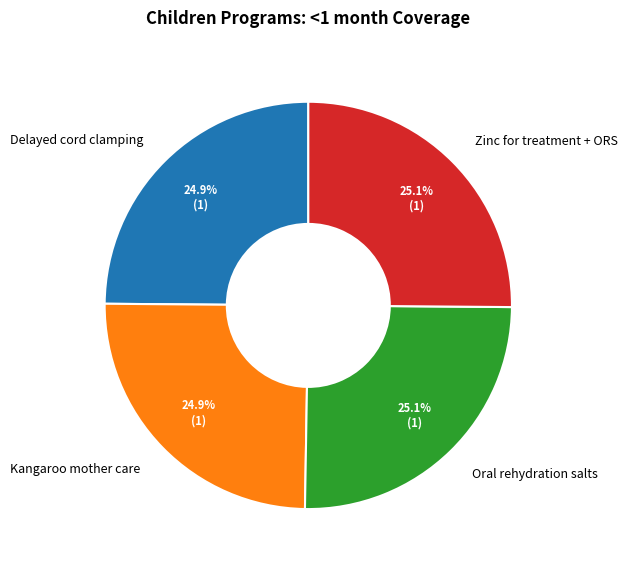

What percentage do Oral rehydration salts and Delayed cord clamping together represent?

50.0%